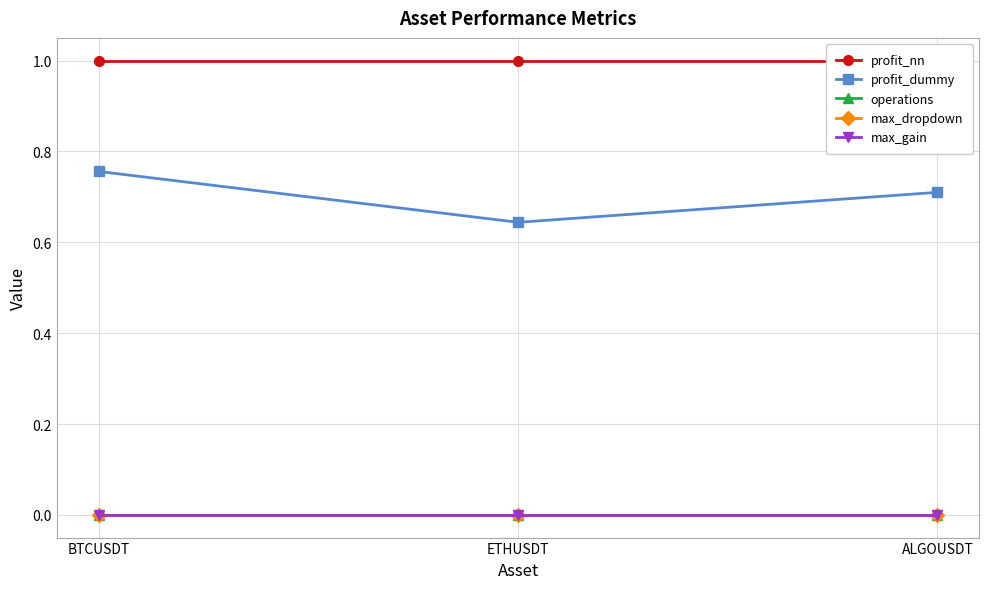

Which category has the lowest value across all series?

BTCUSDT